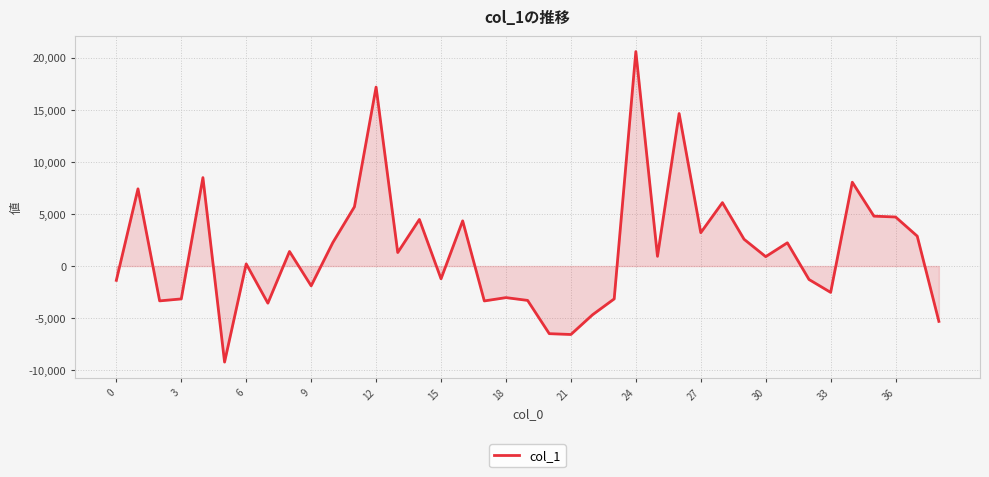

What is the maximum value shown in the chart?

20574.3